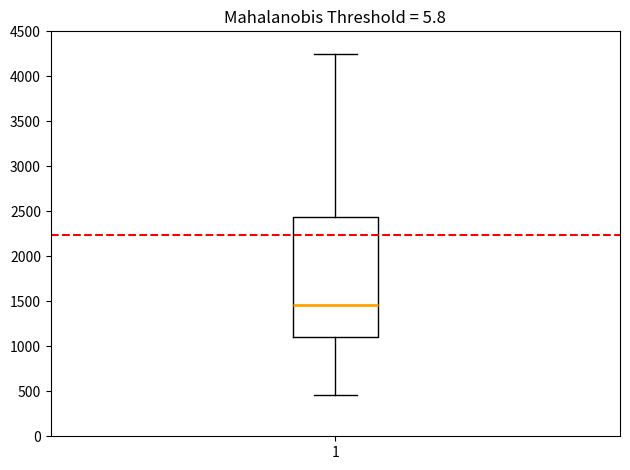

Read this box plot against the y-axis: the position of the median line, the range covered by the box, and the ends of both whiskers. The values are not printed on the chart, so give them approximately, as read against the axis.

median 1450, box 1100 to 2450, whiskers 450 to 4250